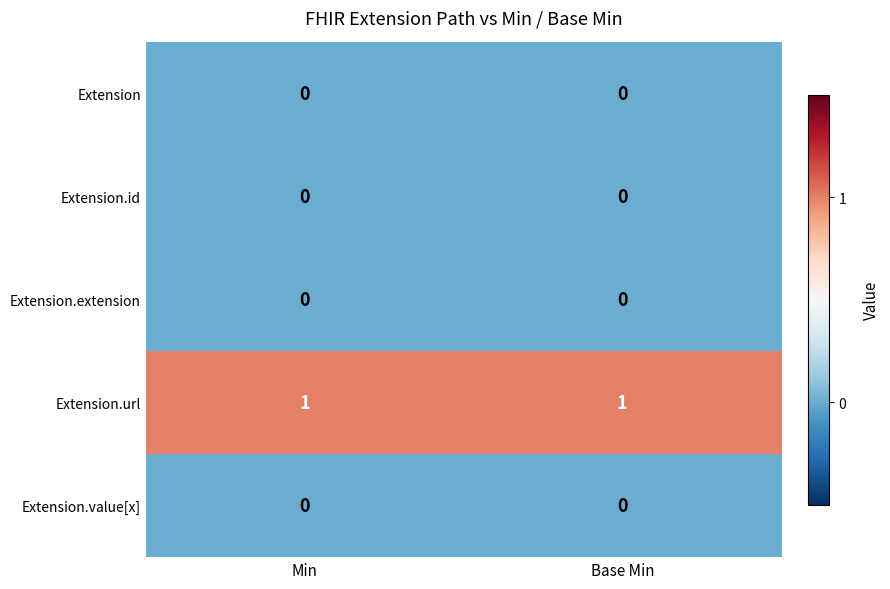

What is the difference between the highest and lowest values at Min?

1